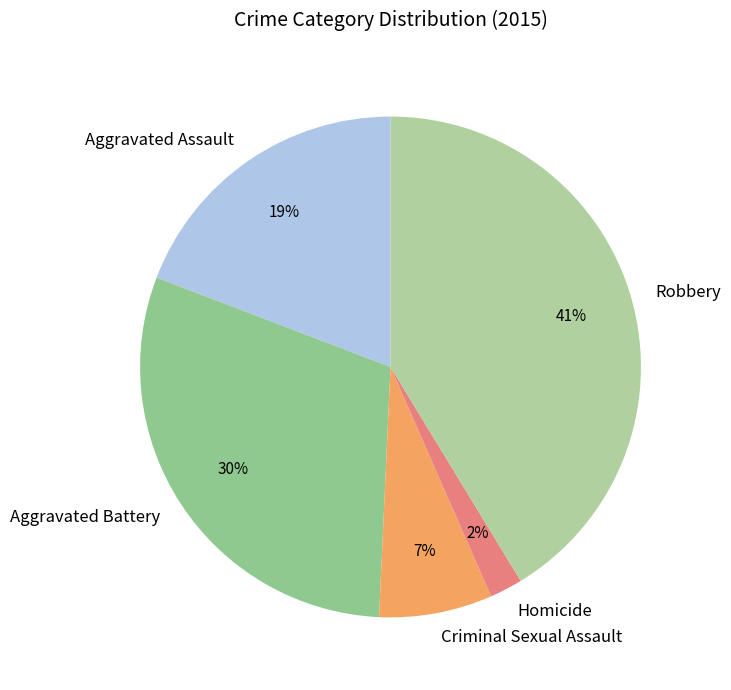

Between Robbery and Criminal Sexual Assault, which is larger?

Robbery